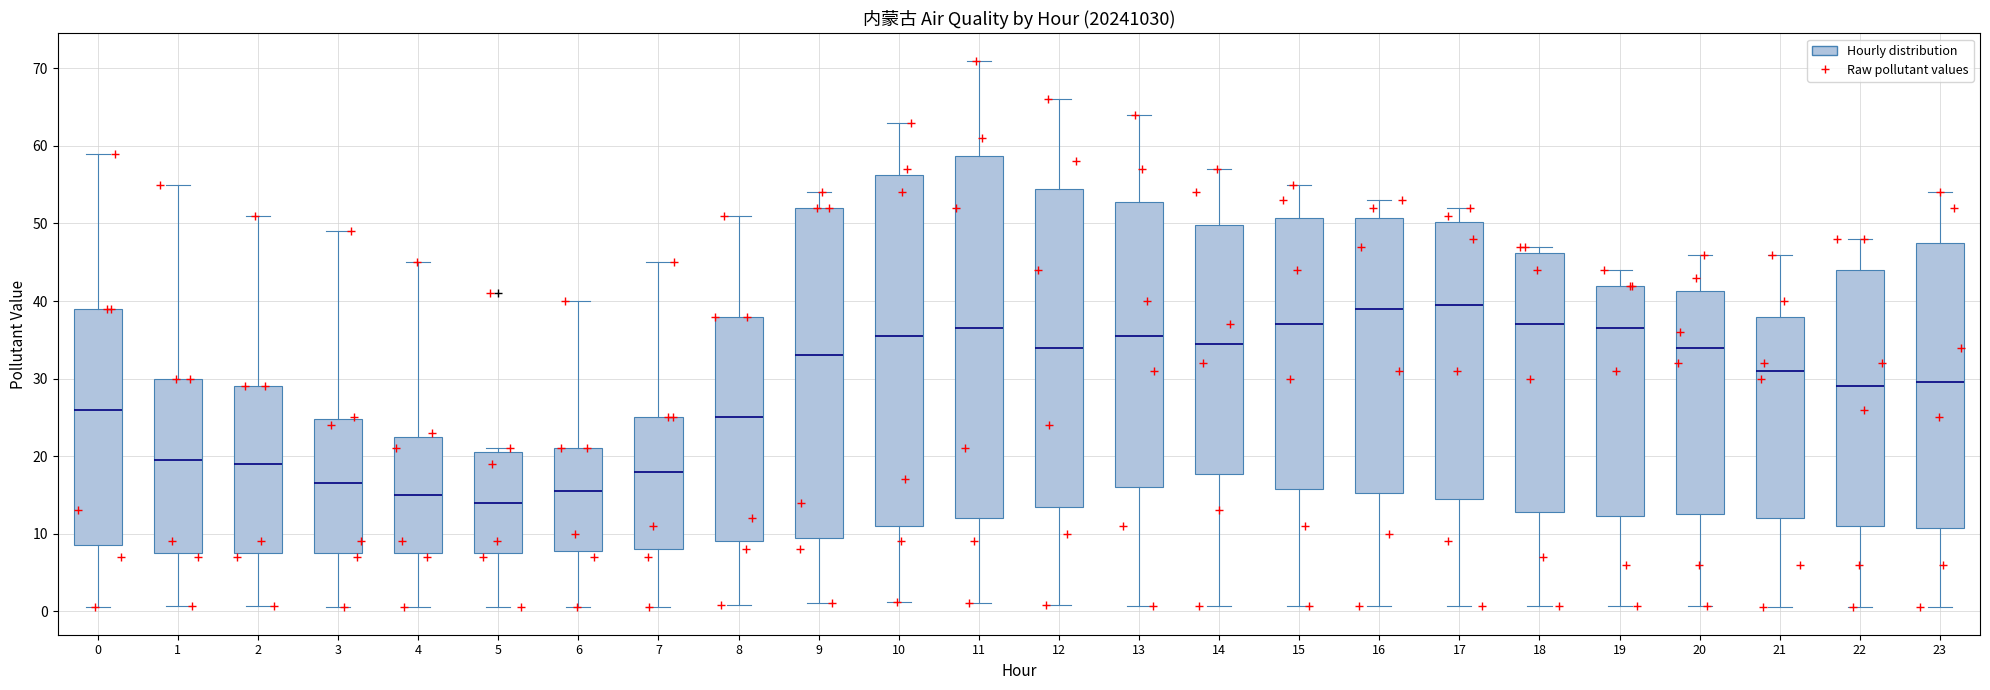

Reading left to right, transcribe this box plot: for each box, give where its median line is, the range the box spans, and where its two whiskers end, as read against the y-axis. The values are not printed on the chart, so give them approximately, as read against the axis.

0: median 26, box 9 to 39, whiskers 1 to 59
1: median 20, box 8 to 30, whiskers 1 to 55
2: median 19, box 8 to 29, whiskers 1 to 51
3: median 17, box 8 to 25, whiskers 1 to 49
4: median 15, box 8 to 23, whiskers 0 to 45
5: median 14, box 8 to 21, whiskers 1 to 21 (just above the box's upper edge)
6: median 16, box 8 to 21, whiskers 1 to 40
7: median 18, box 8 to 25, whiskers 1 to 45
8: median 25, box 9 to 38, whiskers 1 to 51
9: median 33, box 10 to 52, whiskers 1 to 54
10: median 36, box 11 to 56, whiskers 1 to 63
11: median 37, box 12 to 59, whiskers 1 to 71
12: median 34, box 14 to 55, whiskers 1 to 66
13: median 36, box 16 to 53, whiskers 1 to 64
14: median 35, box 18 to 50, whiskers 1 to 57
15: median 37, box 16 to 51, whiskers 1 to 55
16: median 39, box 15 to 51, whiskers 1 to 53
17: median 40, box 15 to 50, whiskers 1 to 52
18: median 37, box 13 to 46, whiskers 1 to 47
19: median 37, box 12 to 42, whiskers 1 to 44
20: median 34, box 13 to 41, whiskers 1 to 46
21: median 31, box 12 to 38, whiskers 1 to 46
22: median 29, box 11 to 44, whiskers 1 to 48
23: median 30, box 11 to 48, whiskers 1 to 54